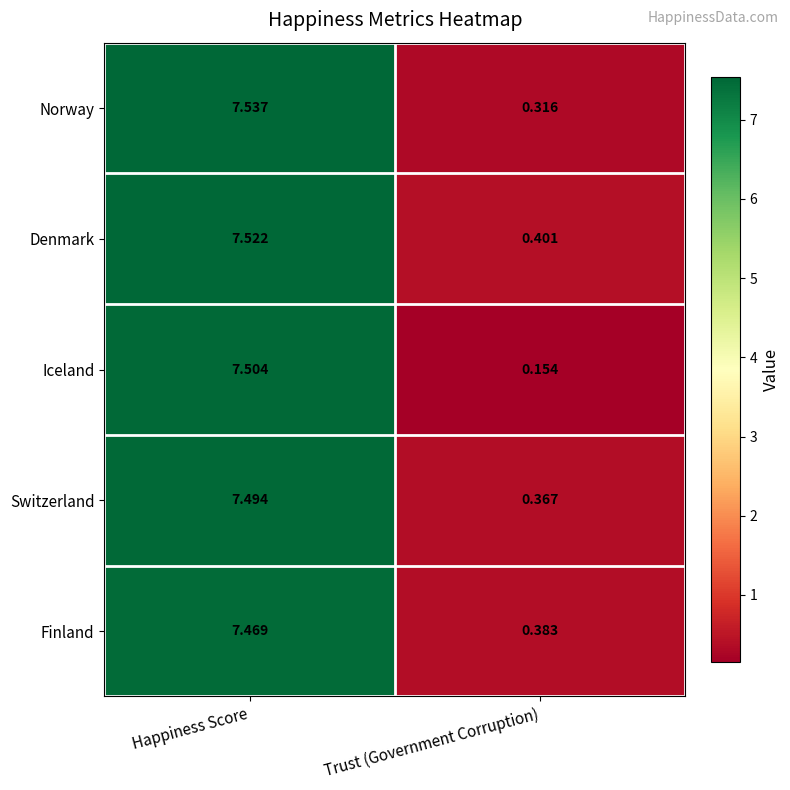

What is the total value across all series at Happiness Score?

37.5